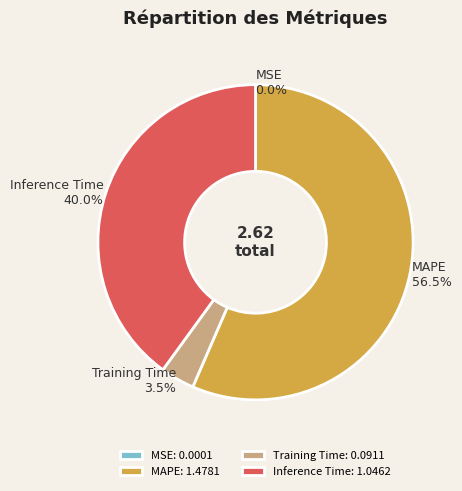

Does MAPE account for over 50% of the chart?

Yes